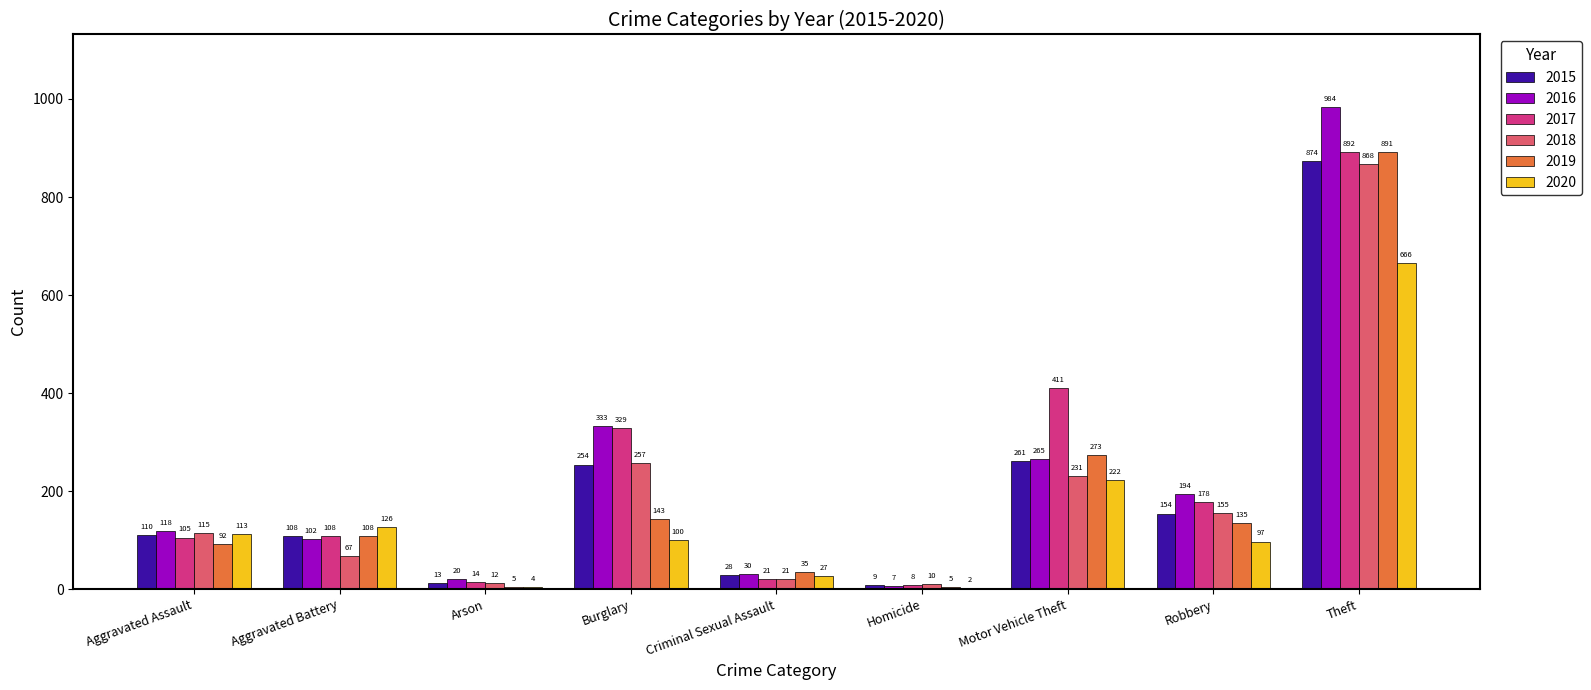

At which category is the sum across all series the highest?

Theft